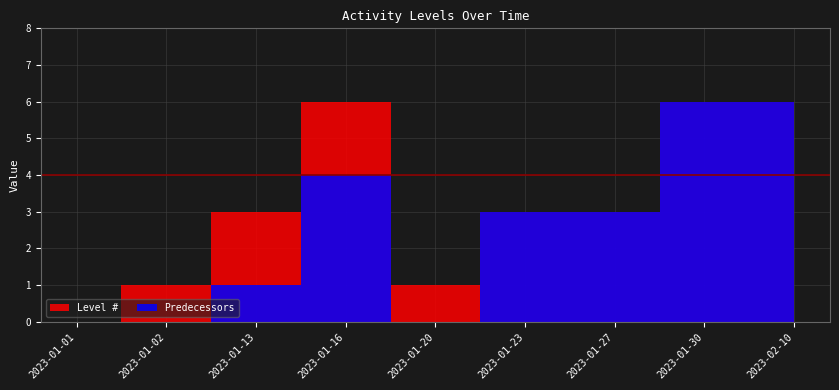

How many interior local valleys does the Predecessors series have?

1